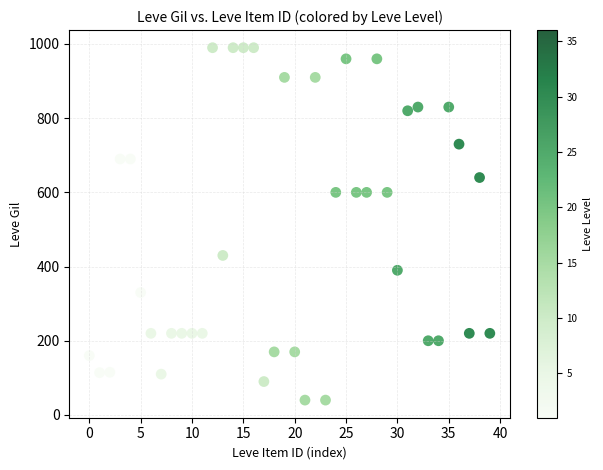

What is the range of Y values (max minus min)?

950